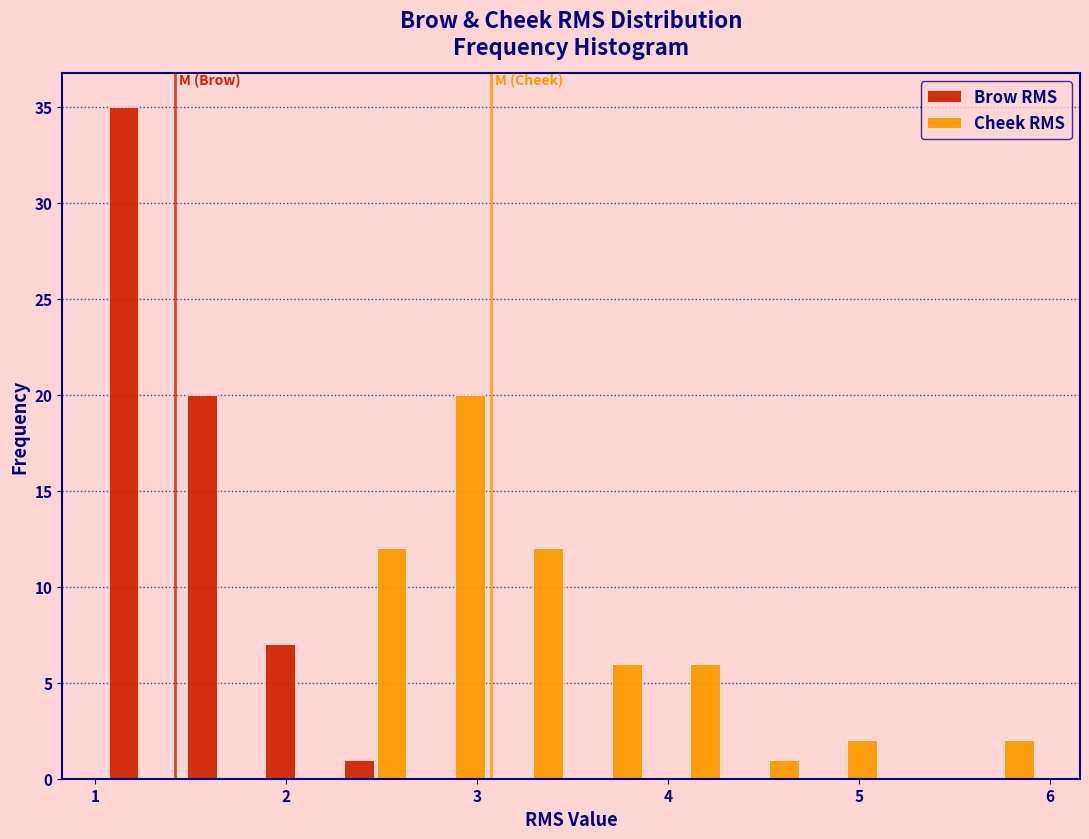

Reading left to right, list every range on the x-axis with the height of the bar of each series over it. Neither the bar edges nor the heights are printed on the chart, so give them approximately, as read against the axes.

1.0 to 1.4: Brow RMS=35	Cheek RMS=0
1.4 to 1.9: Brow RMS=20	Cheek RMS=0
1.9 to 2.3: Brow RMS=7	Cheek RMS=0
2.3 to 2.7: Brow RMS=1	Cheek RMS=12
2.7 to 3.1: Brow RMS=0	Cheek RMS=20
3.1 to 3.5: Brow RMS=0	Cheek RMS=12
3.5 to 3.9: Brow RMS=0	Cheek RMS=6
3.9 to 4.3: Brow RMS=0	Cheek RMS=6
4.3 to 4.7: Brow RMS=0	Cheek RMS=1
4.7 to 5.1: Brow RMS=0	Cheek RMS=2
5.1 to 5.5: Brow RMS=0	Cheek RMS=0
5.5 to 6.0: Brow RMS=0	Cheek RMS=2